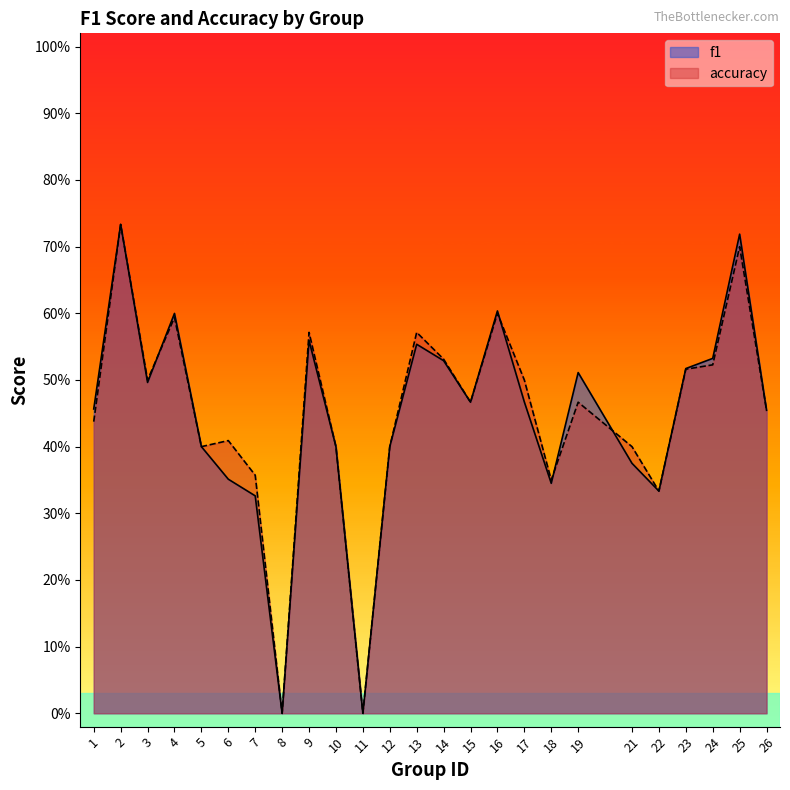

Reading left to right, extract all data points from this chart.

f1: 1=0.5	2=0.7	3=0.5	4=0.6	5=0.4	6=0.4	7=0.3	8=0.0	9=0.6	10=0.4	11=0.0	12=0.4	13=0.6	14=0.5	15=0.5	16=0.6	17=0.5	18=0.3	19=0.5	21=0.4	22=0.3	23=0.5	24=0.5	25=0.7	26=0.5
accuracy: 1=0.4	2=0.7	3=0.5	4=0.6	5=0.4	6=0.4	7=0.4	8=0.0	9=0.6	10=0.4	11=0.0	12=0.4	13=0.6	14=0.5	15=0.5	16=0.6	17=0.5	18=0.3	19=0.5	21=0.4	22=0.3	23=0.5	24=0.5	25=0.7	26=0.5